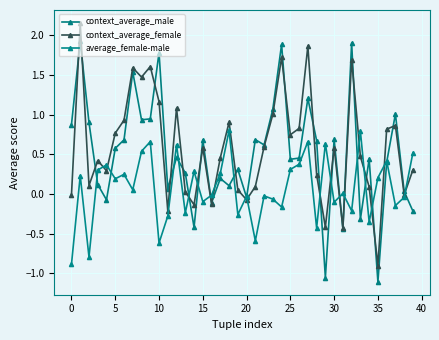

Does the chart have visible grid lines?

Yes